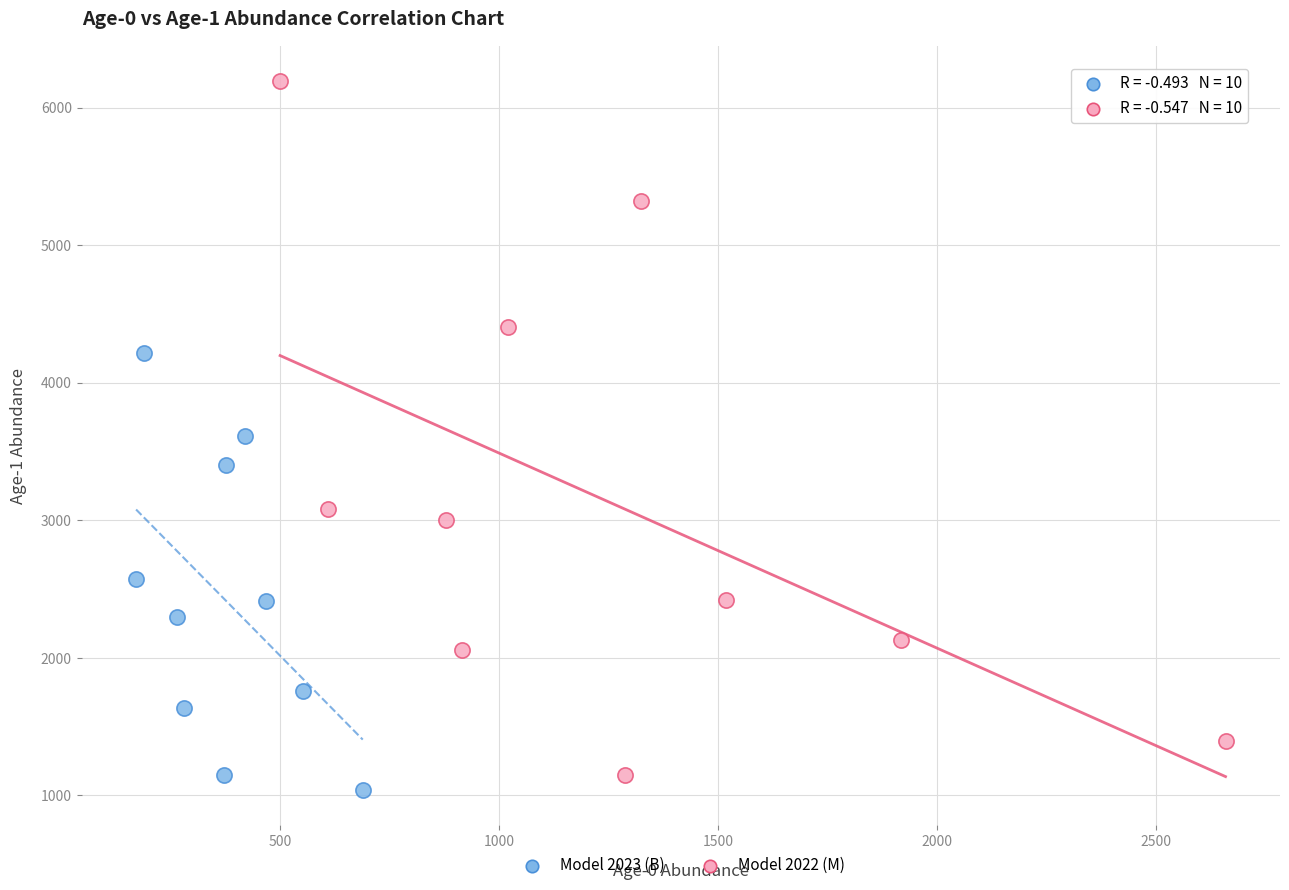

Which series contains the highest Y value?

Model 2022 (M)